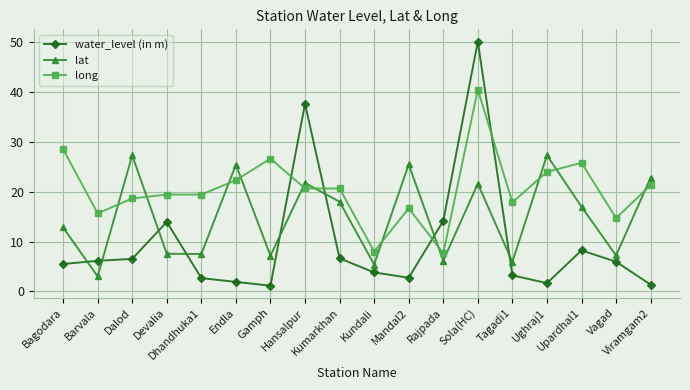

Does the chart display data point markers on the line(s)?

Yes